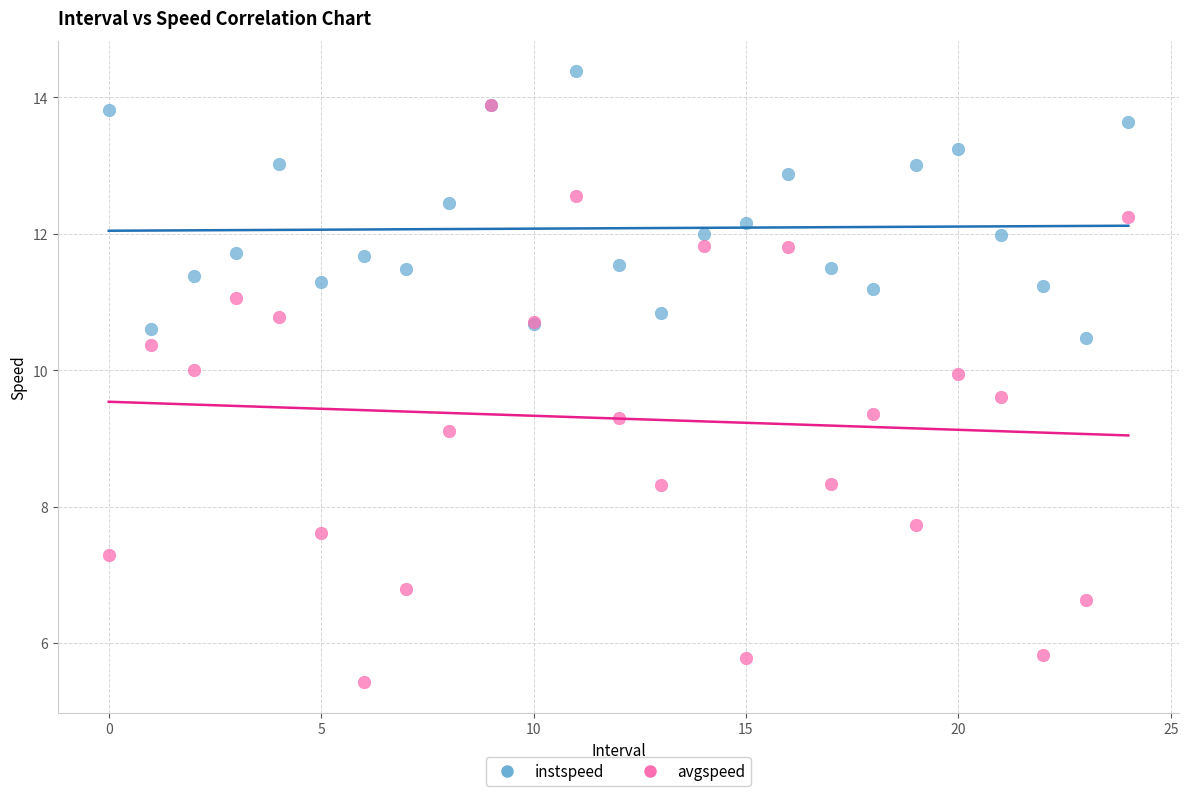

What are all the series names shown in the legend?

instspeed, avgspeed